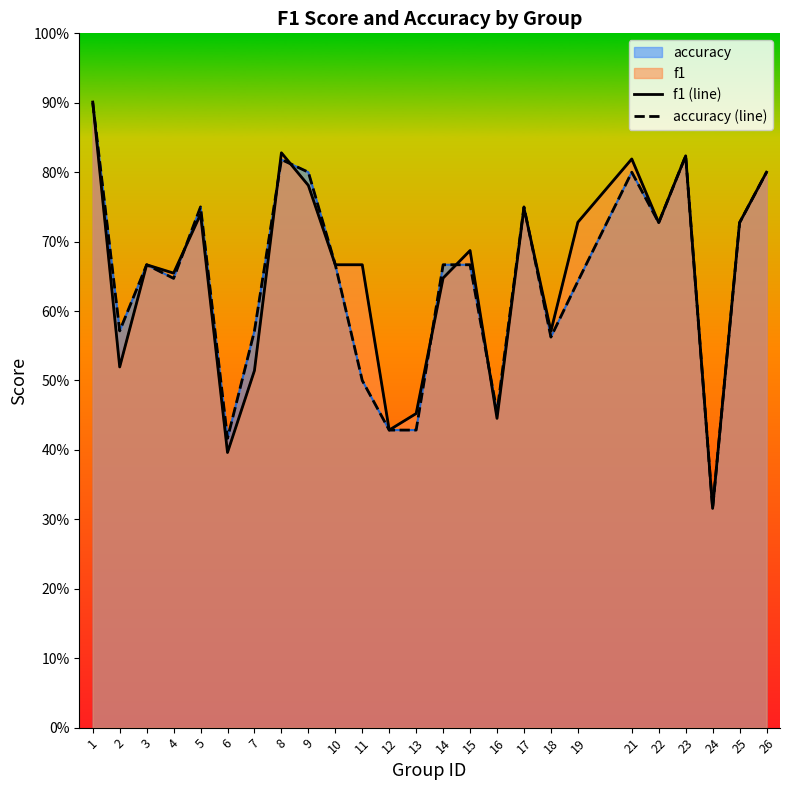

Is it true that f1 (line) equals 0.3 at 24?

True